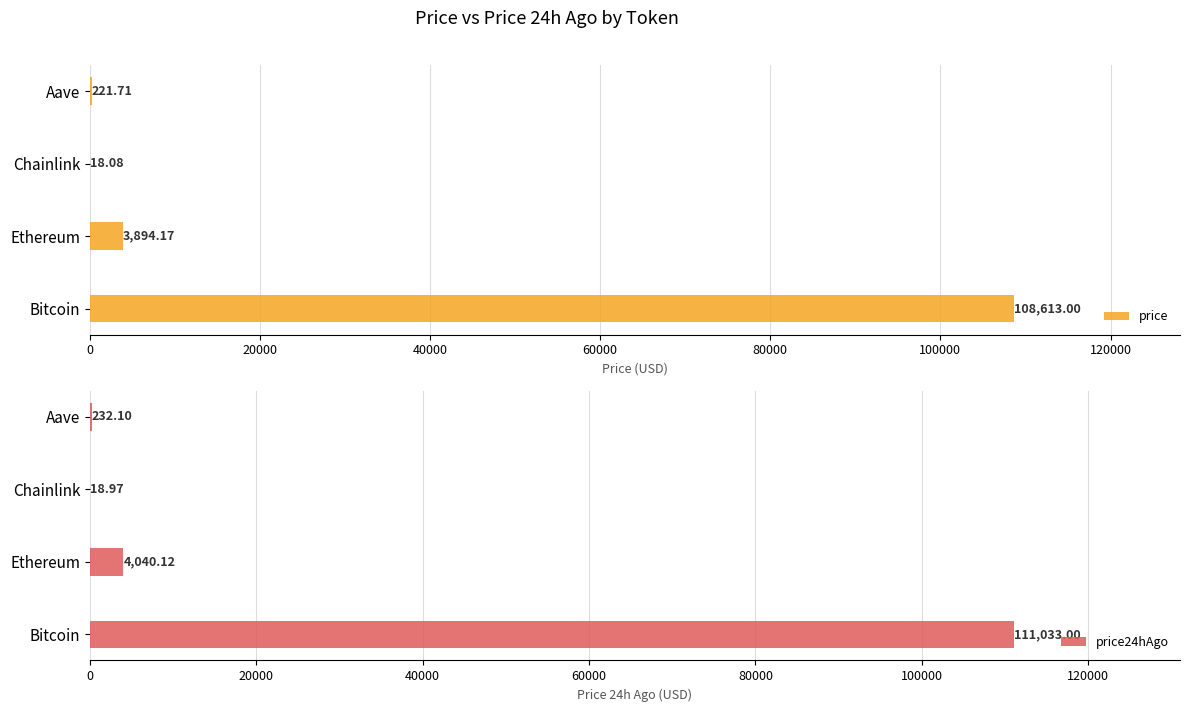

What is the difference between the price24hAgo values at Chainlink and Aave?

213.1